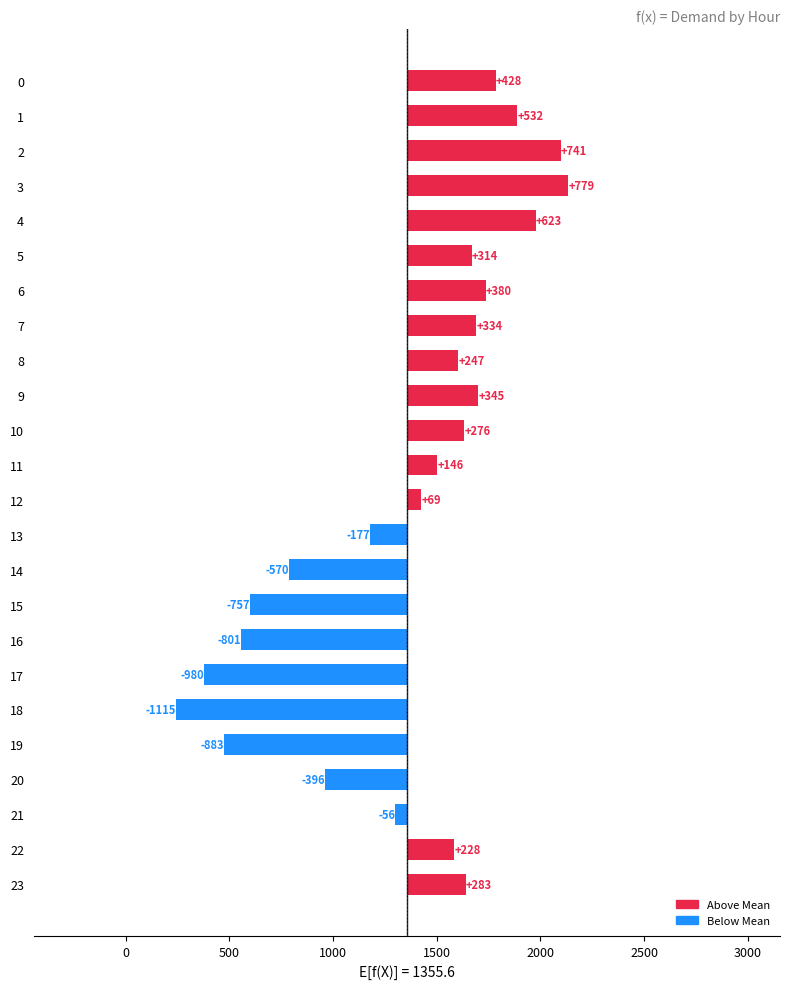

At which label is the value closest to -167?

13